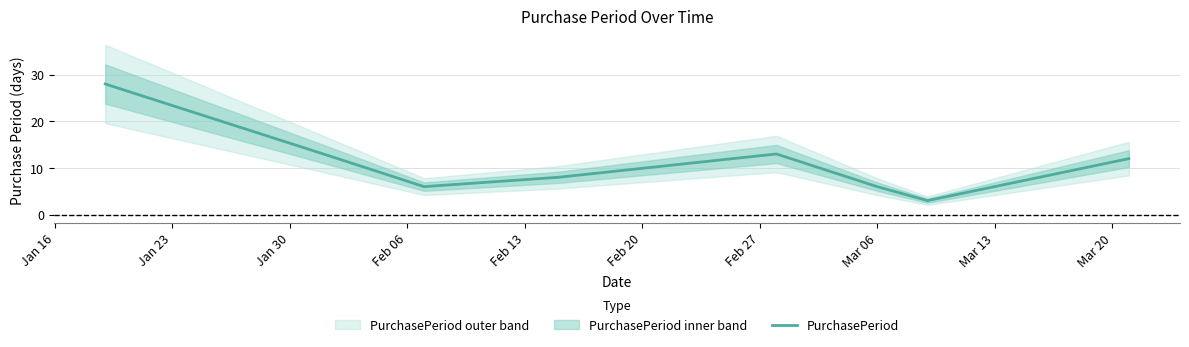

What is the lowest value of the PurchasePeriod series?

3